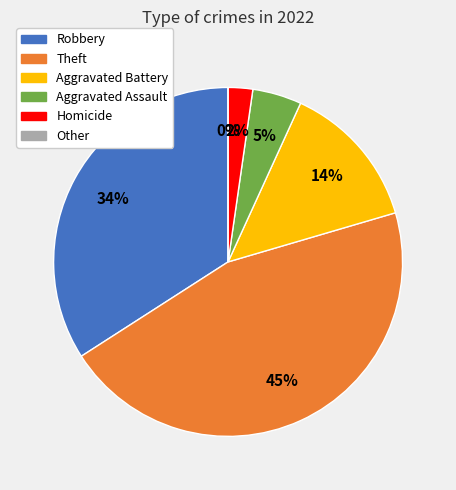

What is the largest slice in the pie chart?

Theft